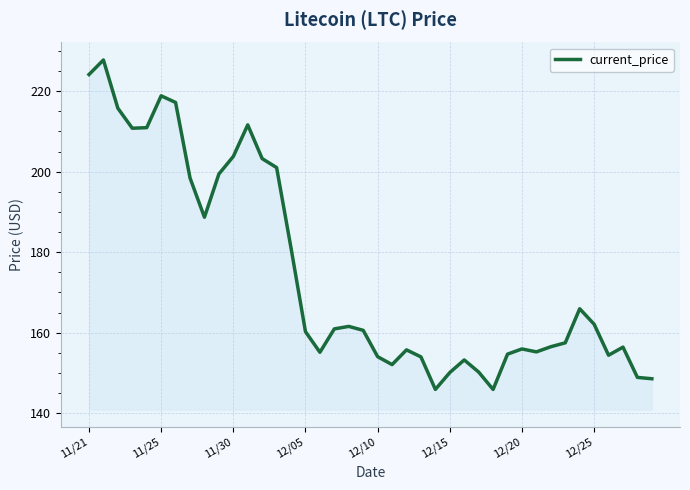

What is the minimum value shown in the chart?

145.9